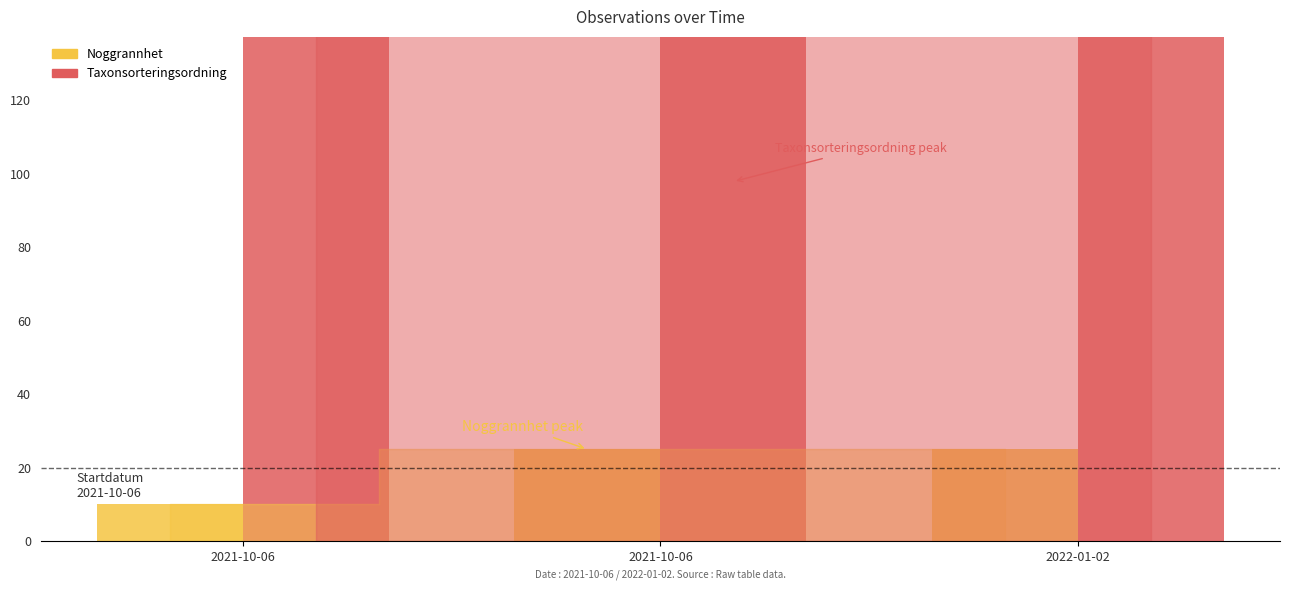

True or false: Noggrannhet has a value of 25 at 2022-01-02.

True